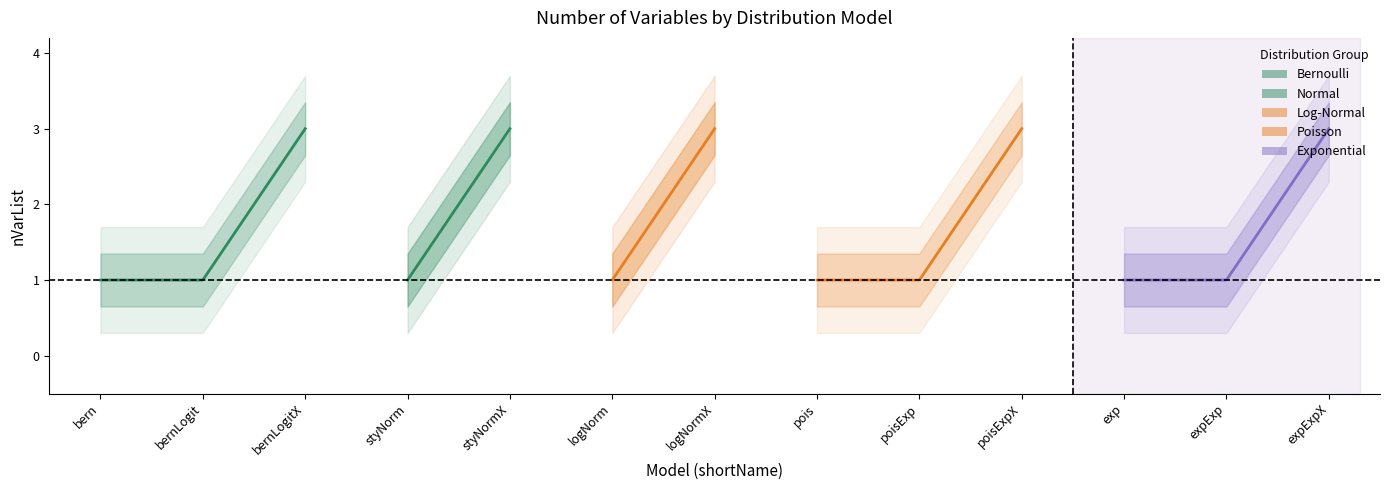

Which has a higher value, styNormX or logNorm?

styNormX